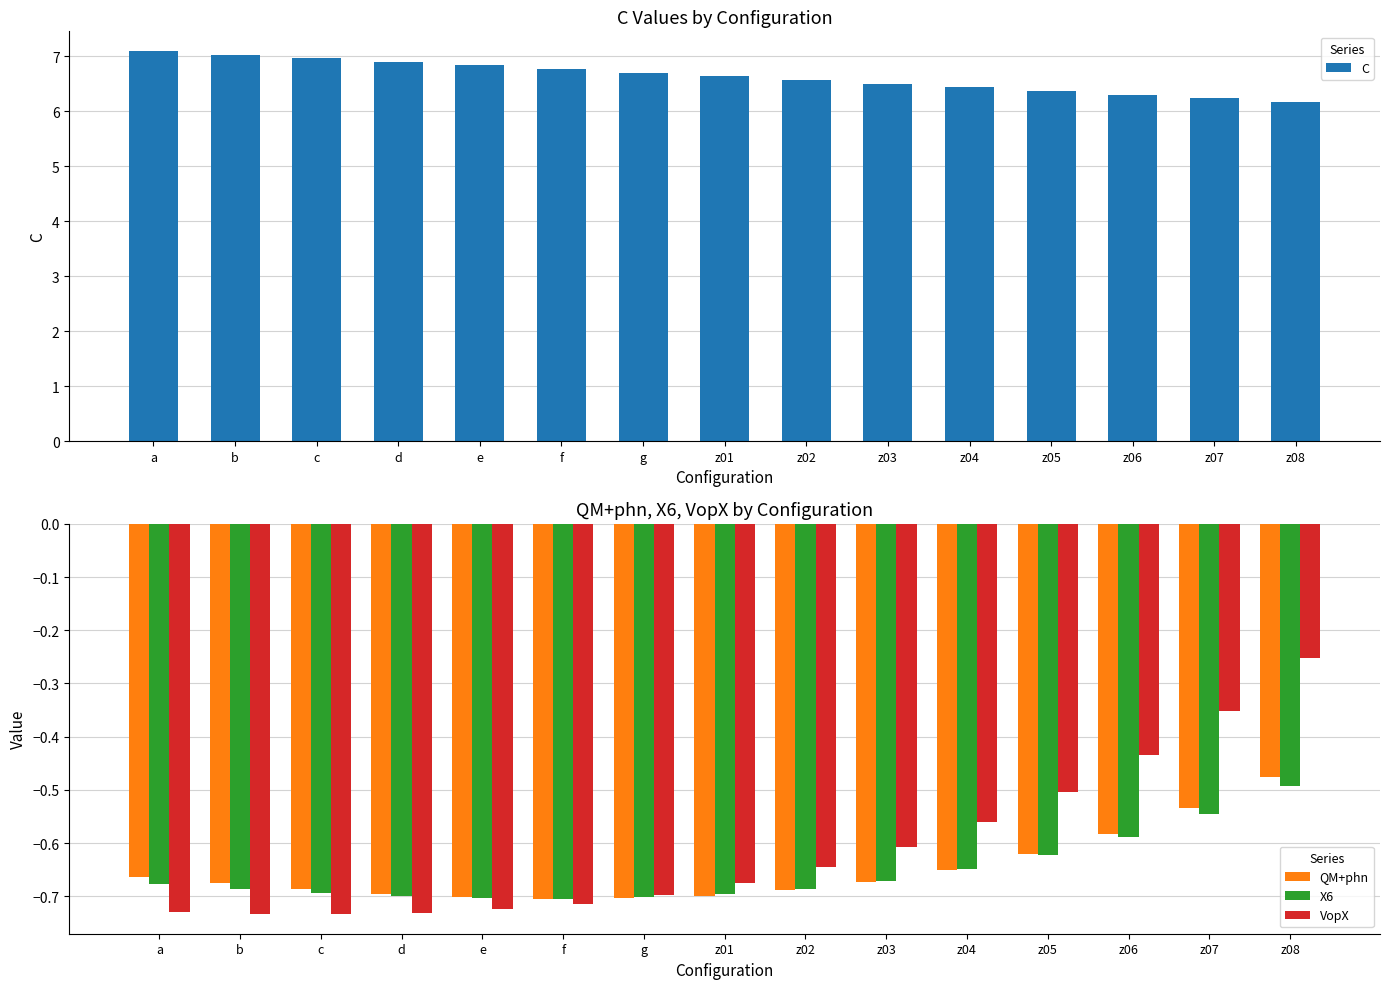

Which series has the largest range (max minus min)?

C